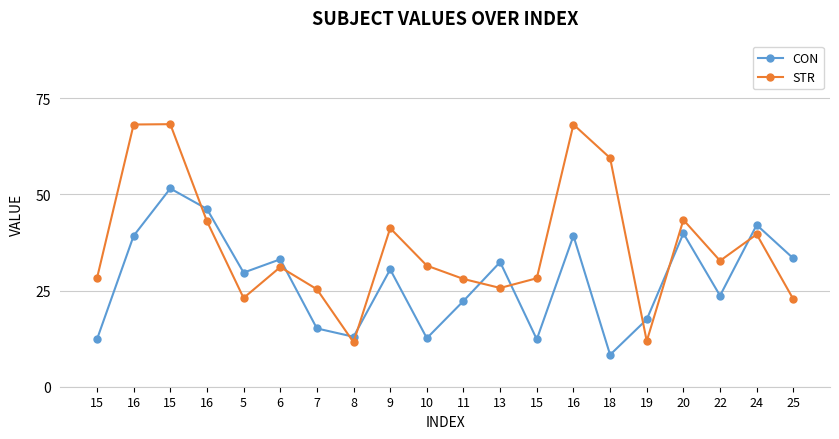

How many series are shown in this chart?

2